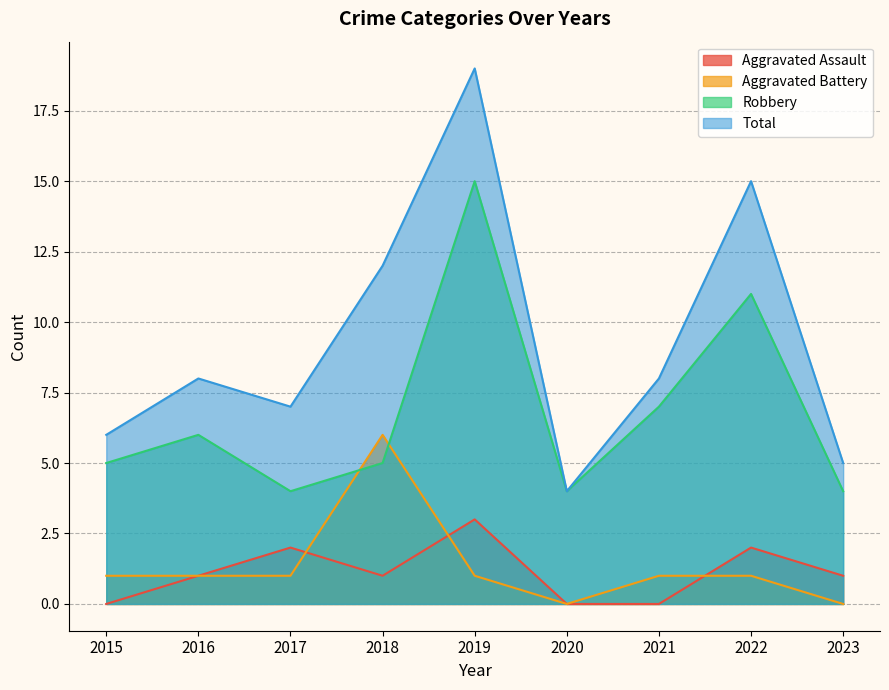

Reading left to right, what are all the values shown in this chart?

Aggravated Assault: 0	1	2	1	3	0	0	2	1
Aggravated Battery: 1	1	1	6	1	0	1	1	0
Robbery: 5	6	4	5	15	4	7	11	4
Total: 6	8	7	12	19	4	8	15	5